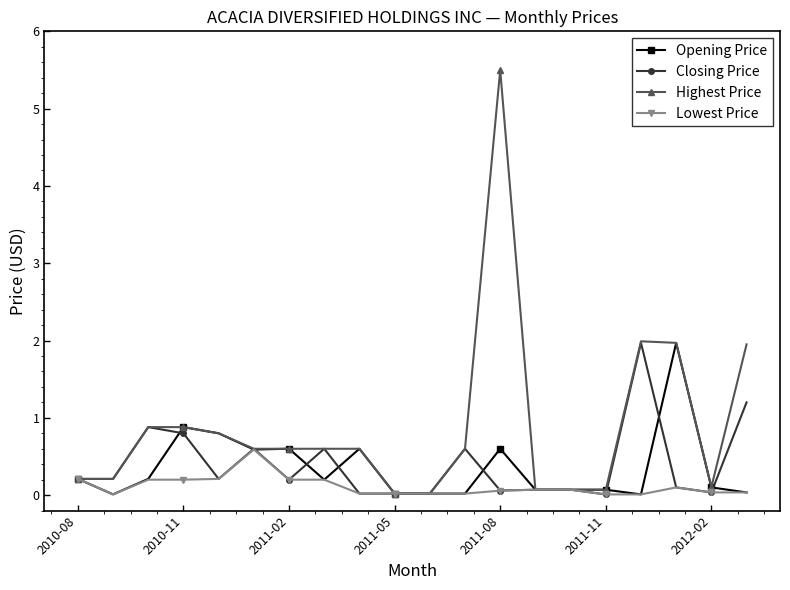

What is the greatest value displayed?

5.5